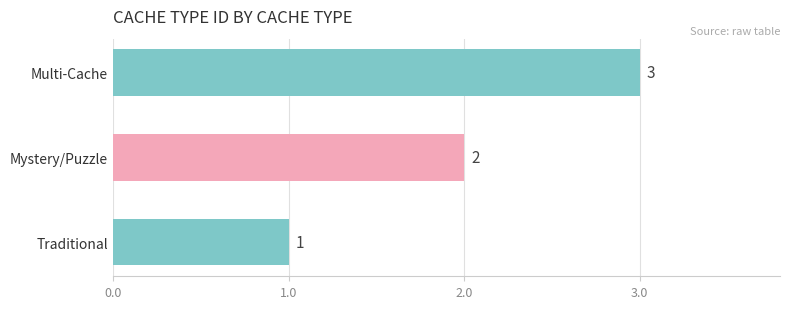

How many bars are there in total?

3